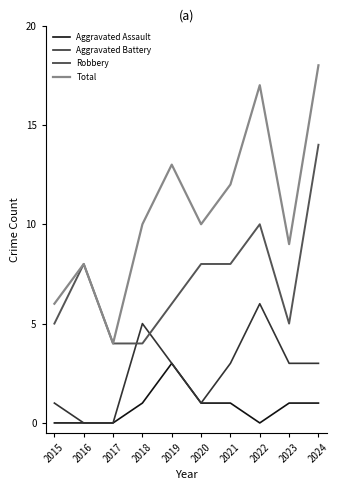

What is the highest value of the Robbery series?

14